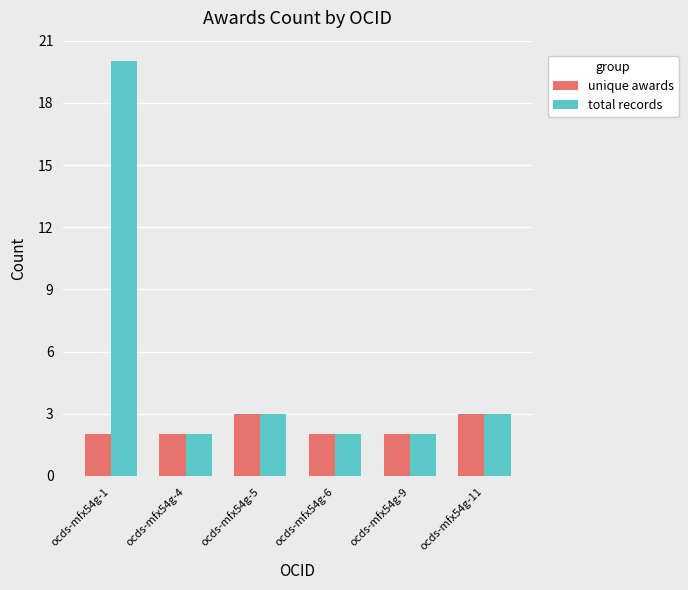

Reading left to right, extract all data points from this chart.

unique awards: 2	2	3	2	2	3
total records: 20	2	3	2	2	3